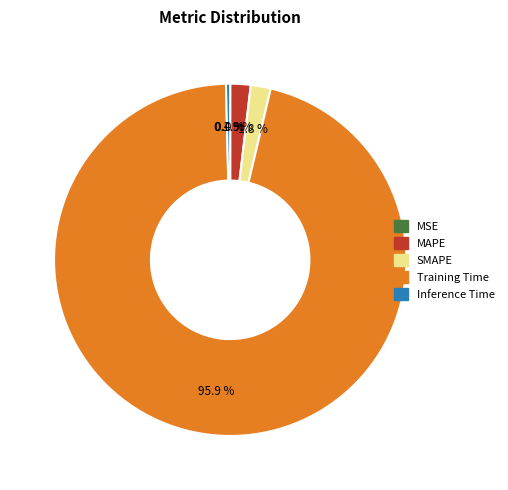

To the nearest percent, what is the difference between the largest and smallest slice percentages?

96%